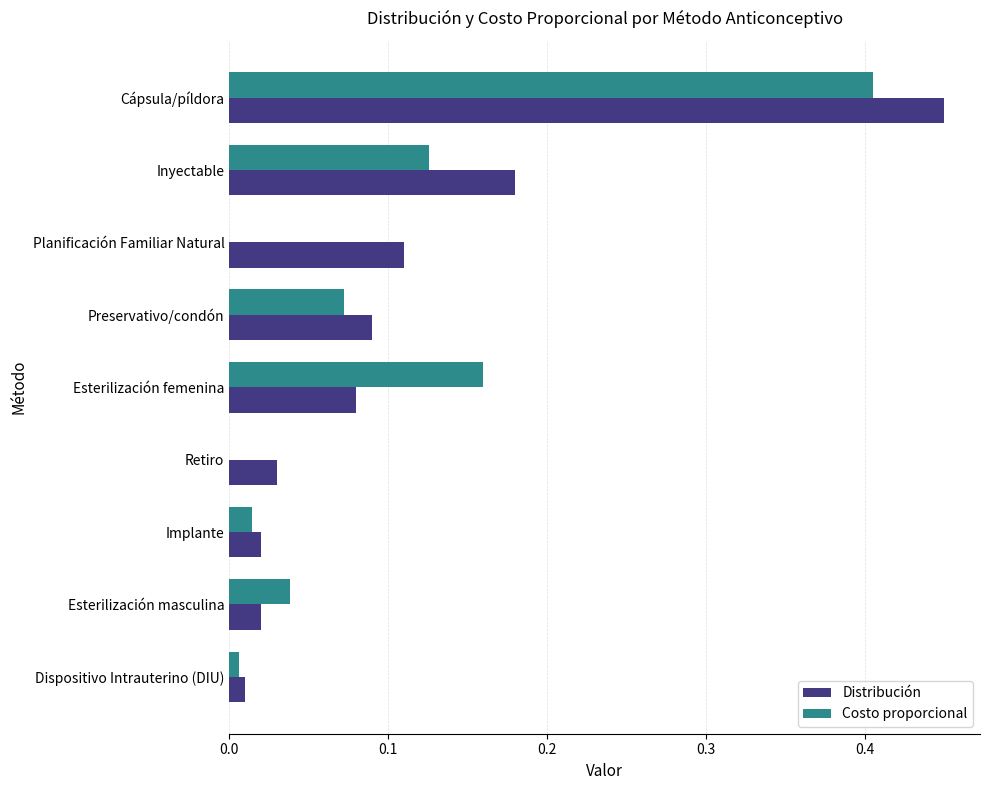

Between Dispositivo Intrauterino (DIU) and Esterilización femenina, which series saw the biggest shift?

Costo proporcional